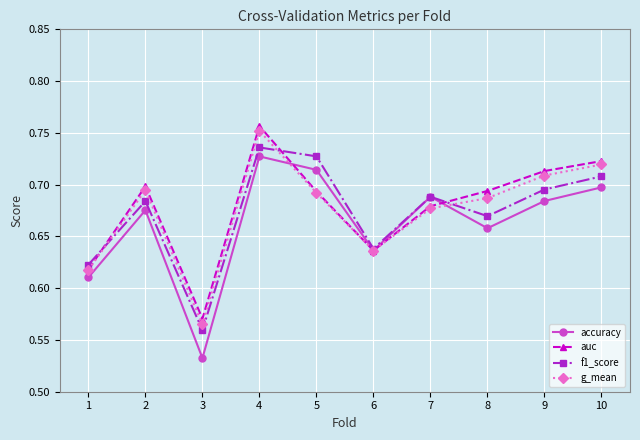

At how many categories does at least one series exceed 0?

10